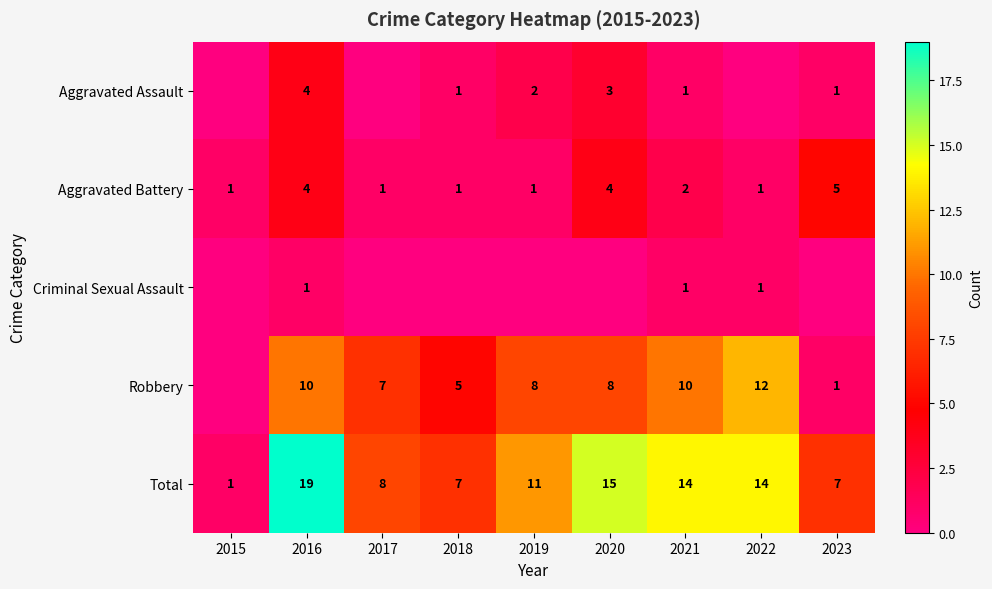

Where does the Total series first go above 11?

2016